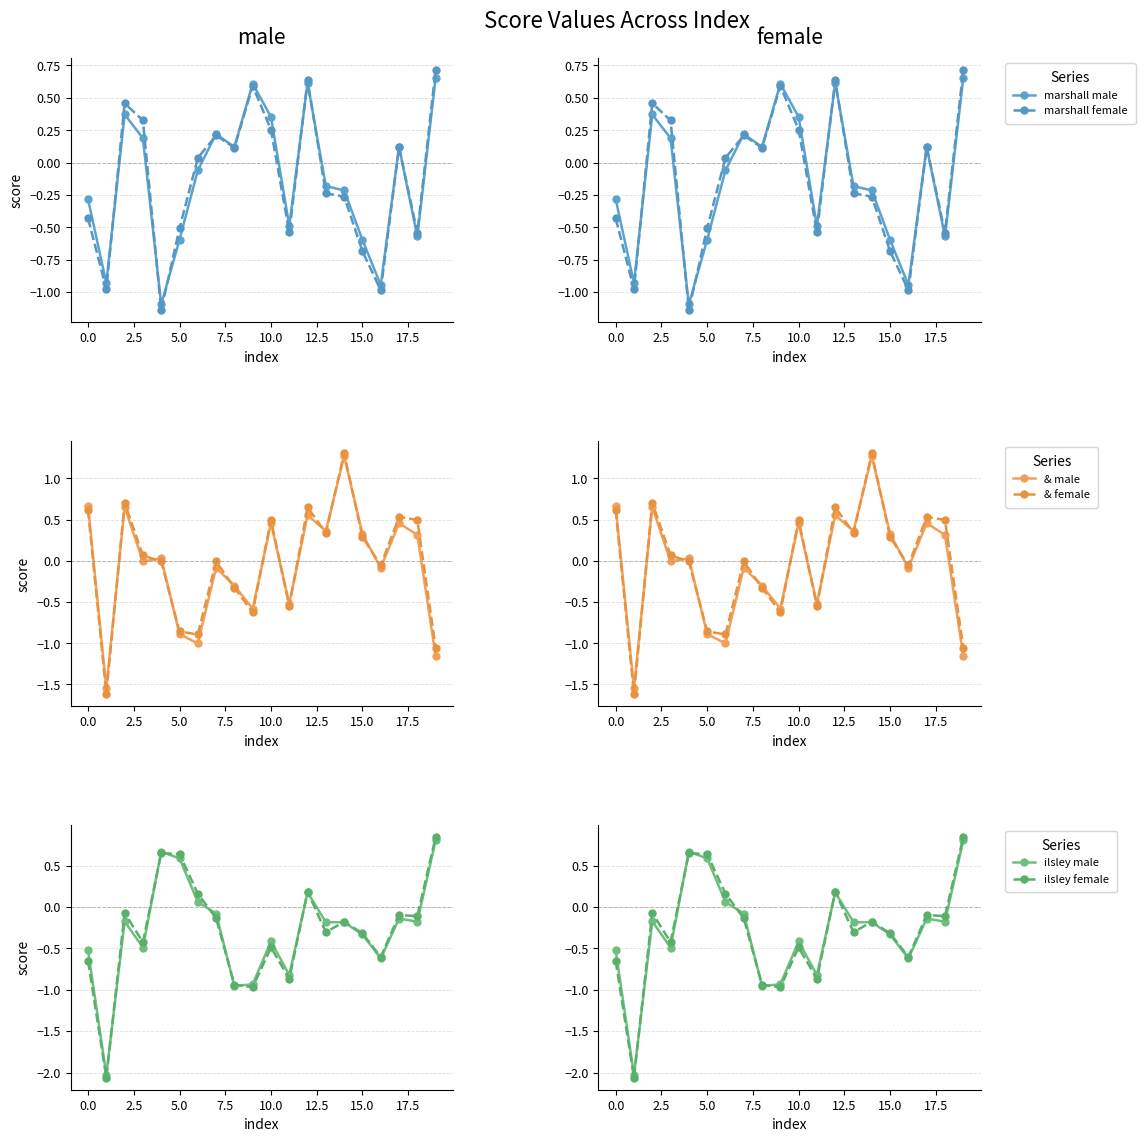

What is the value of the & male point at the 11th from the left?

0.5